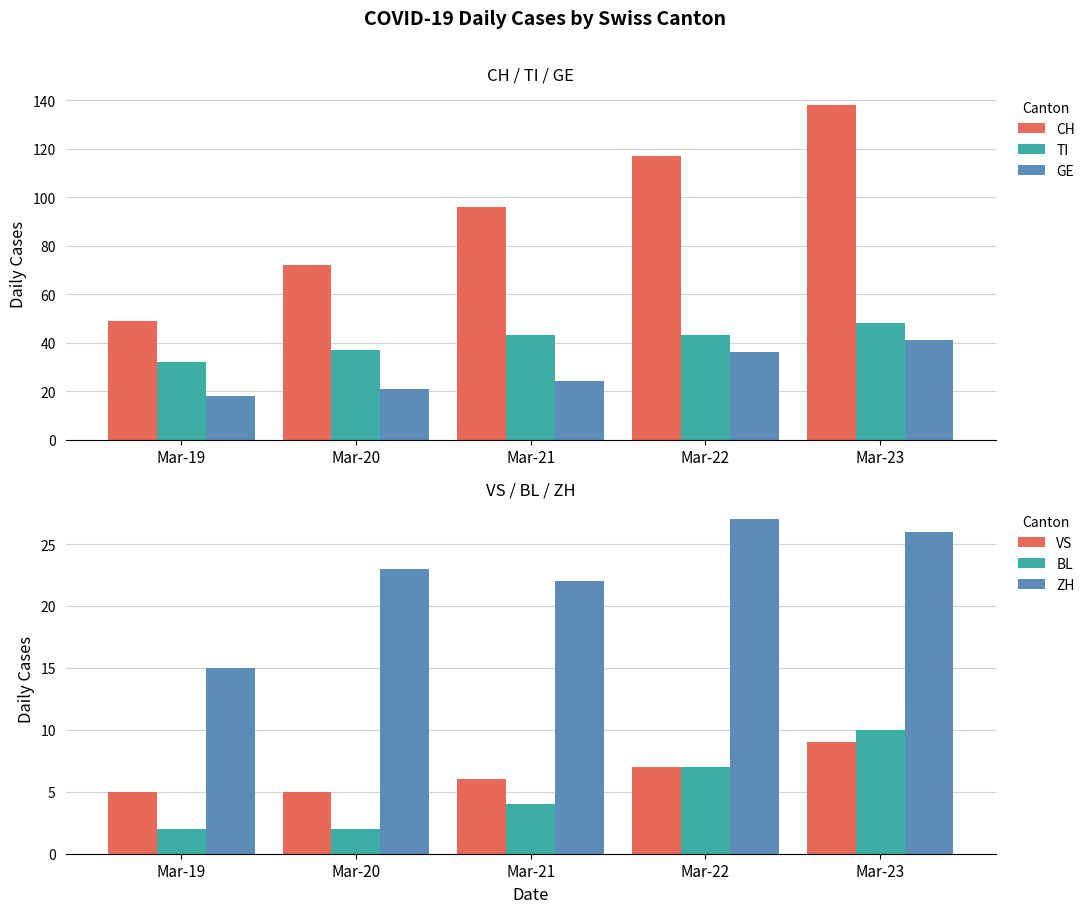

Between Mar-19 and Mar-20, which series saw the biggest shift?

CH